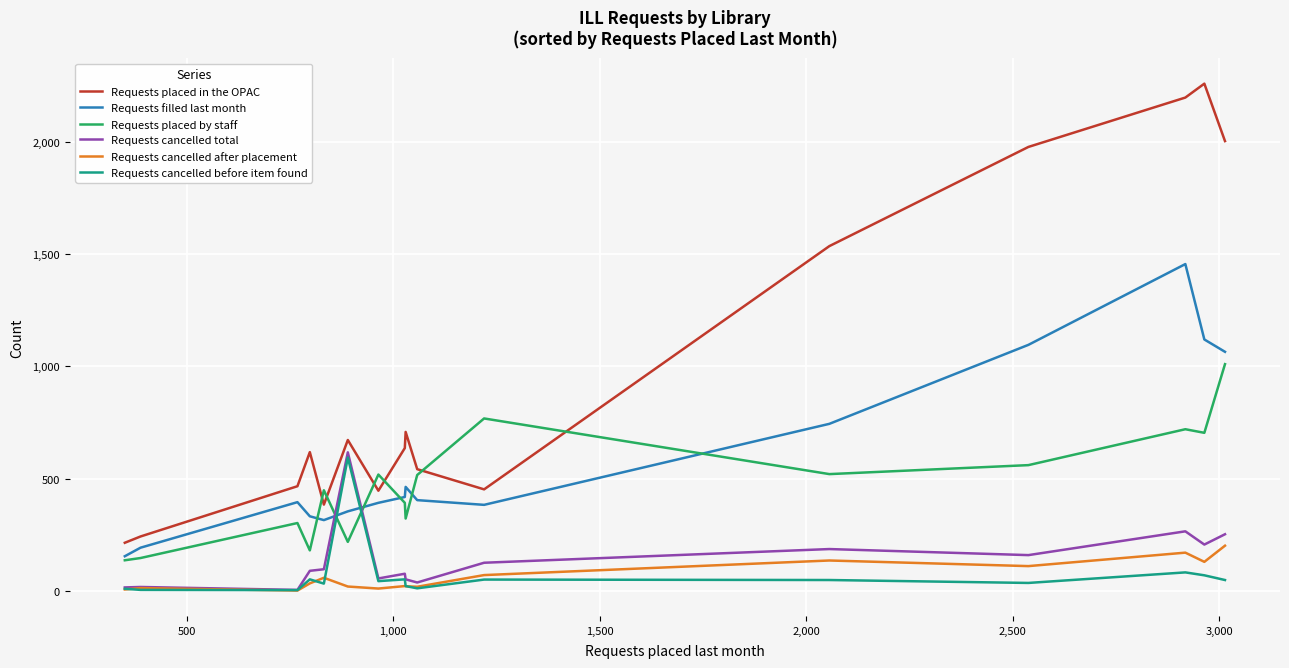

What is the highest value of the Requests placed in the OPAC series?

2260